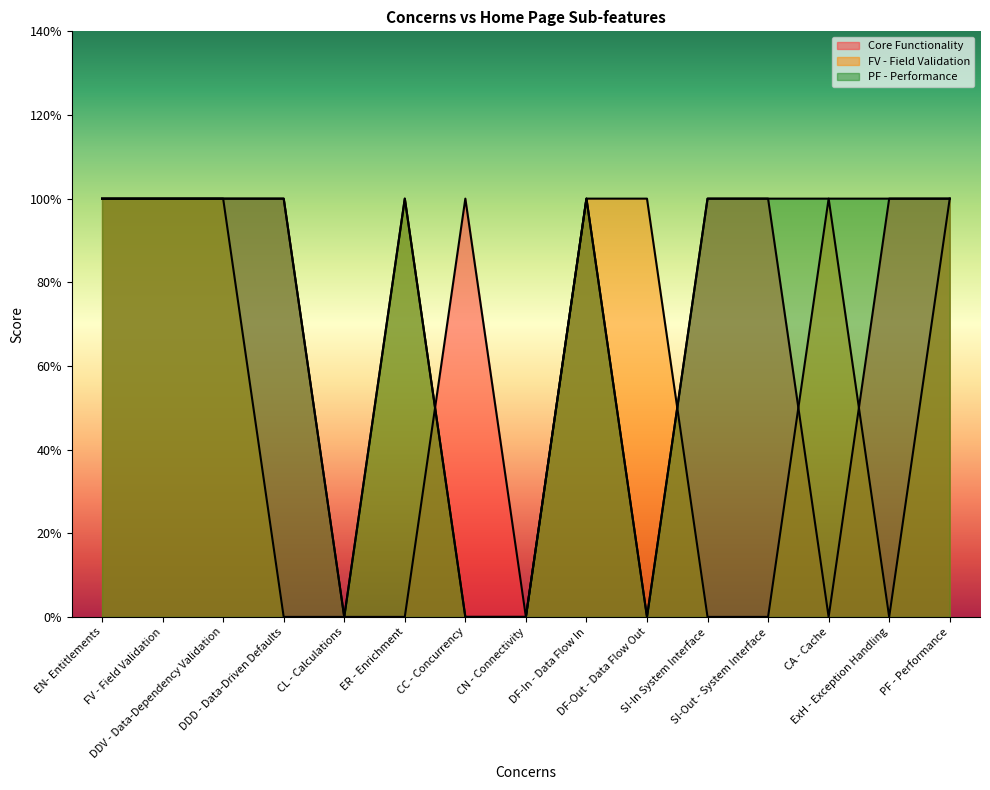

What is the maximum value shown in the chart?

1